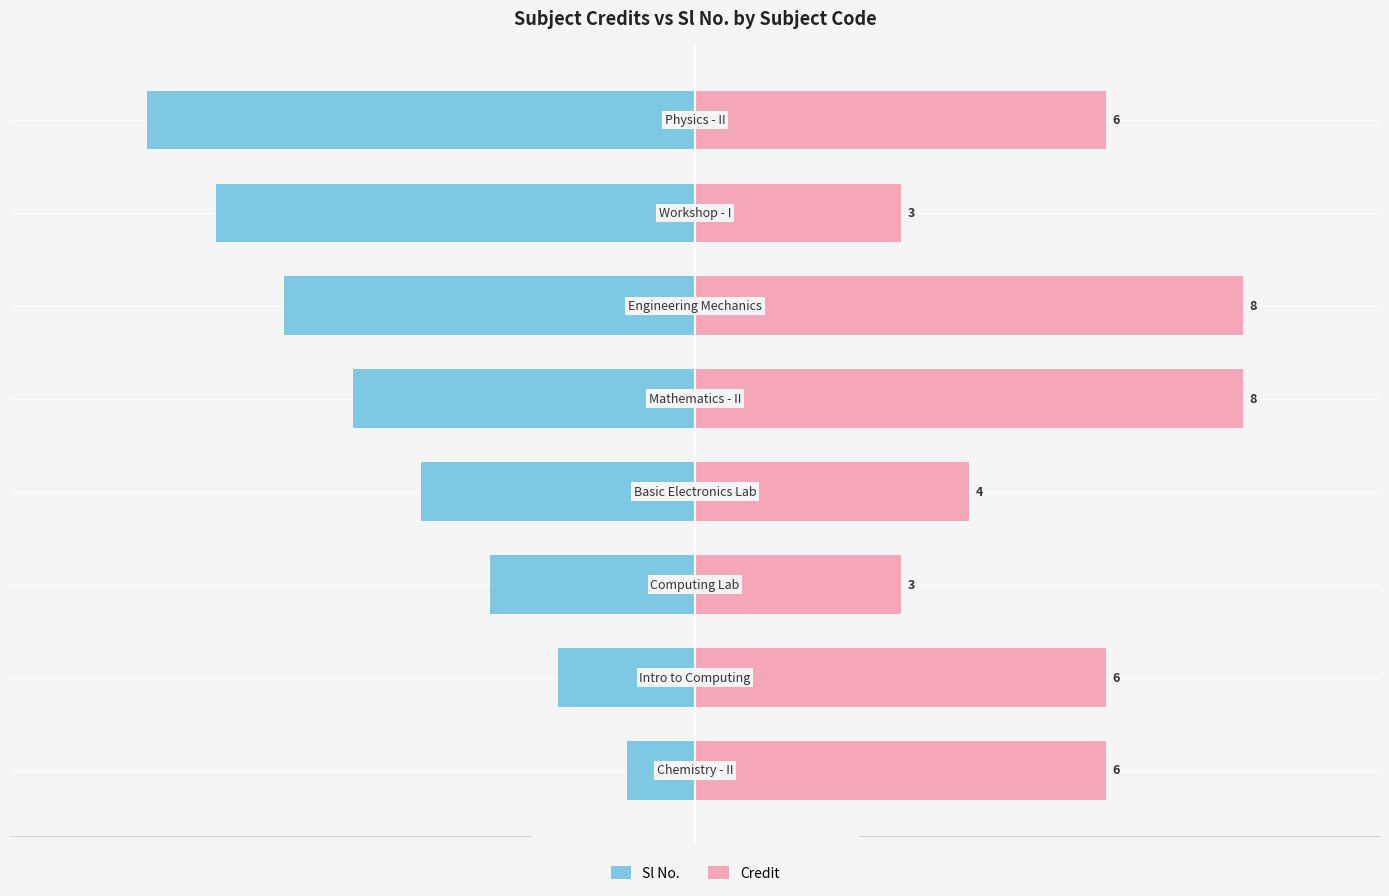

Are the bars horizontal?

Yes